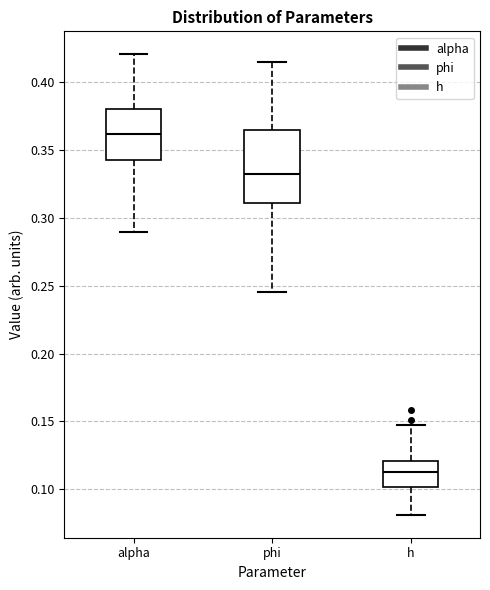

Comparing the boxes themselves (not the whiskers), which one is the tallest?

phi